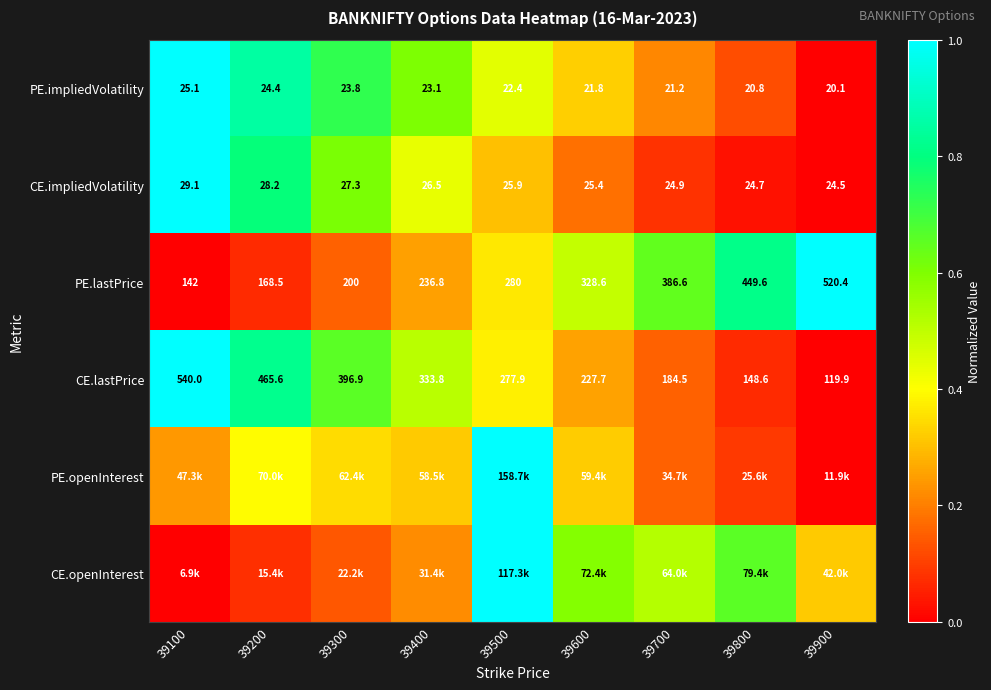

Is it true that CE.impliedVolatility equals 1.1 at 39300?

False